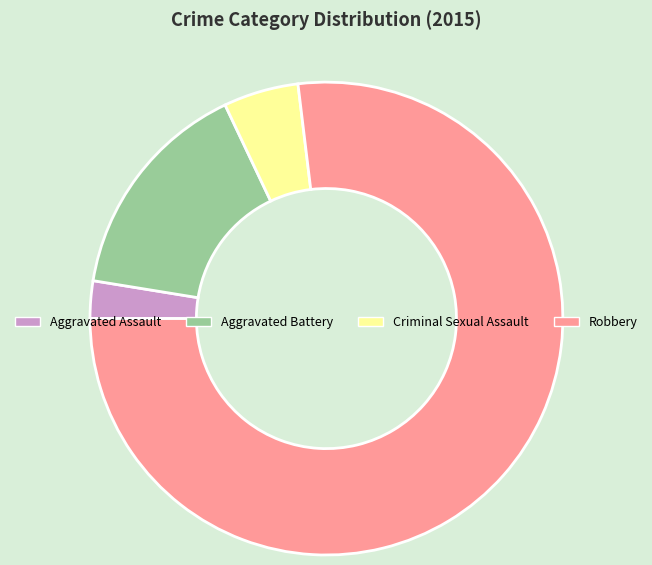

Which category has the smallest portion of the pie?

Aggravated Assault